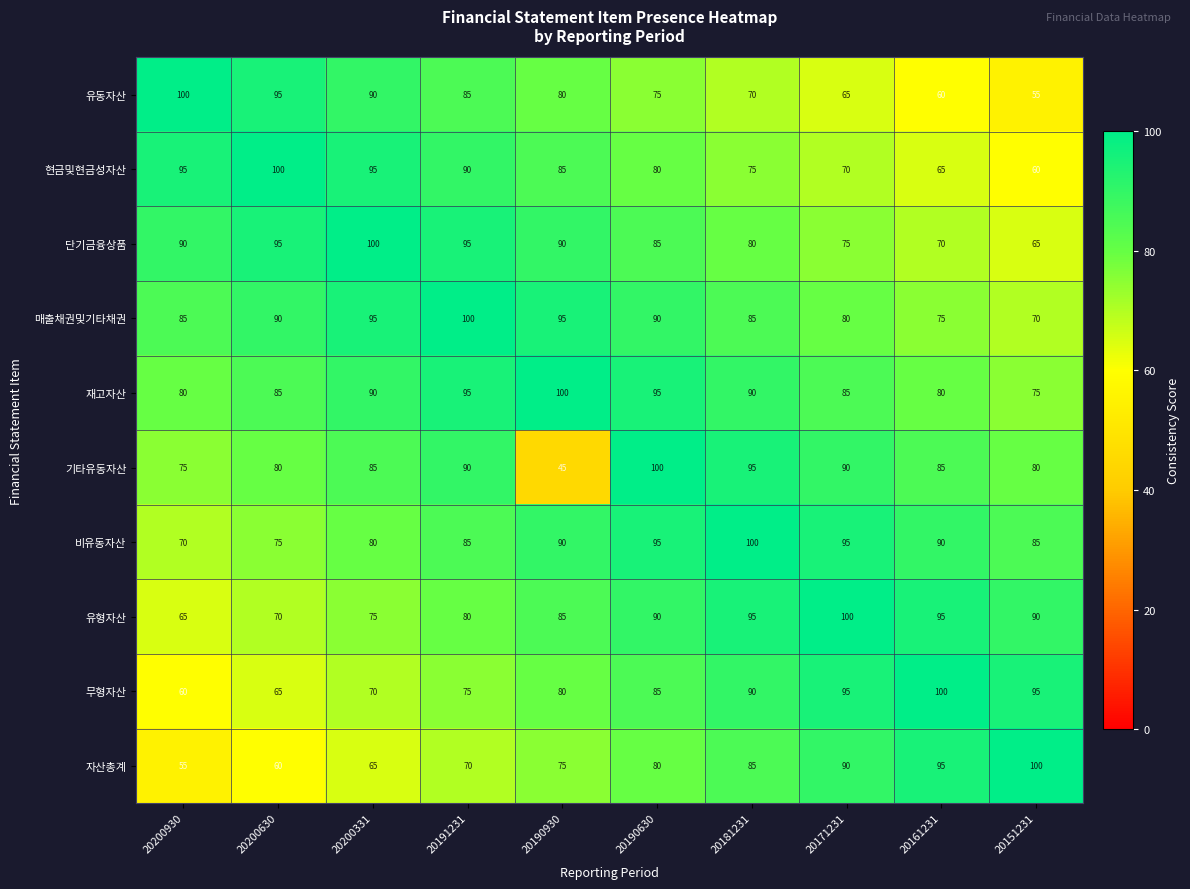

Count the 단기금융상품 values in the range 75 to 95.

7